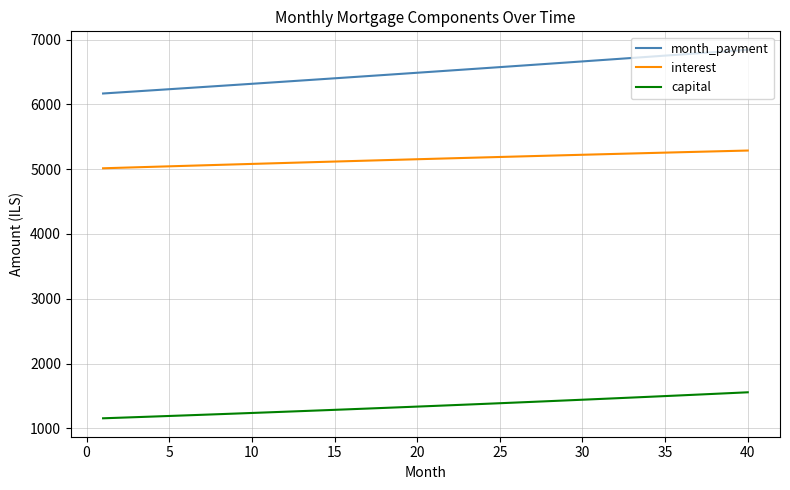

True or false: interest and capital cross at least once.

False